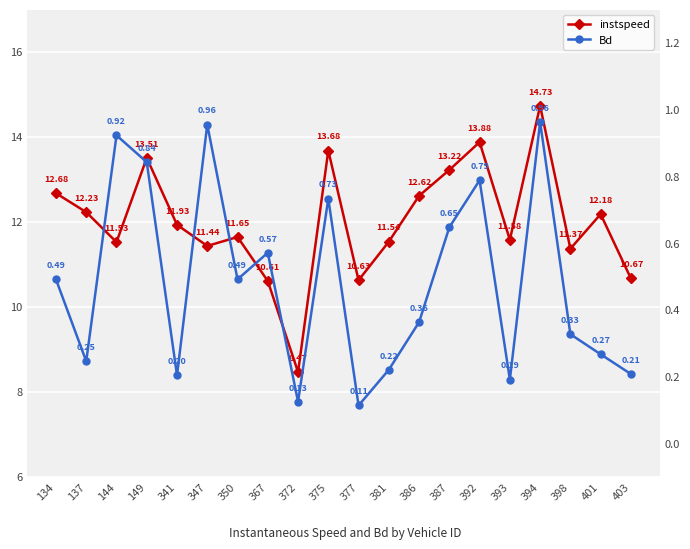

True or false: instspeed and Bd cross at least once.

False